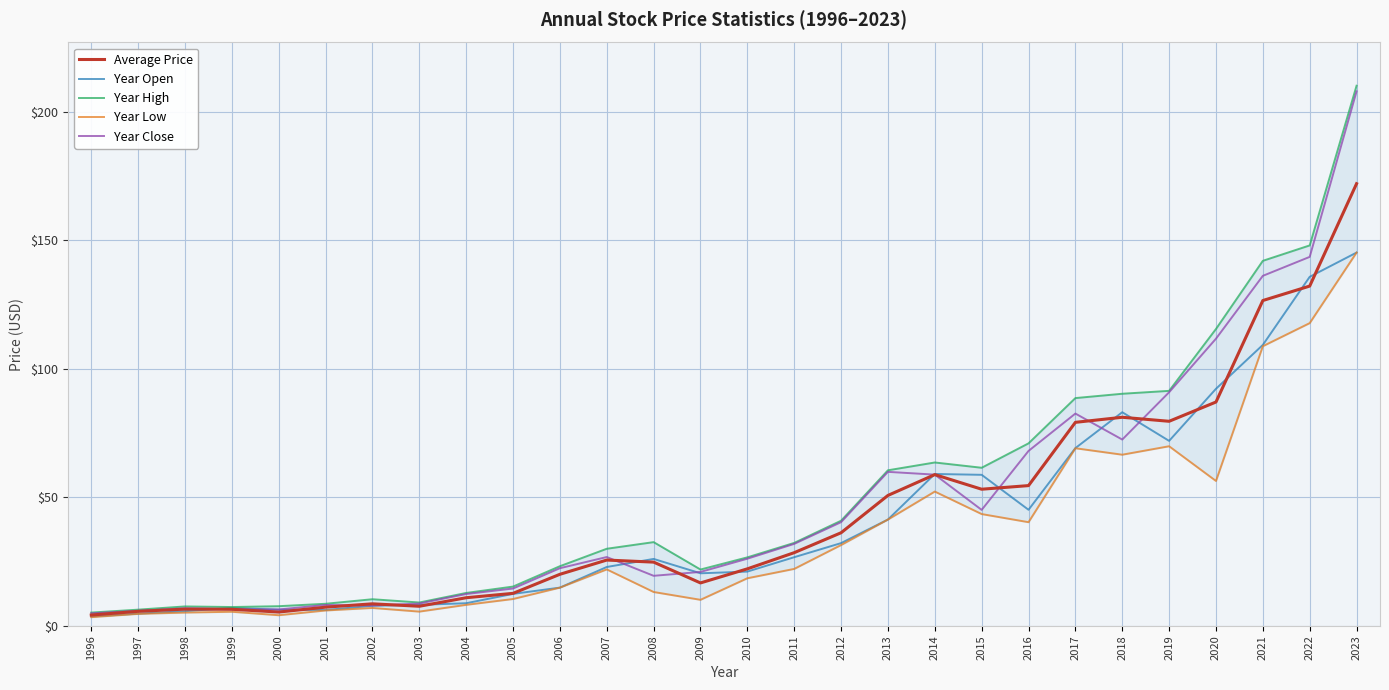

Reading left to right, what are all the values shown in this chart?

Average Price: 1996=4.2	1997=5.6	1998=6.5	1999=6.4	2000=5.4	2001=7.3	2002=8.6	2003=7.6	2004=10.9	2005=12.6	2006=20.0	2007=25.6	2008=24.8	2009=16.7	2010=22.2	2011=28.5	2012=36.2	2013=50.7	2014=58.8	2015=53.1	2016=54.5	2017=79.1	2018=81.1	2019=79.5	2020=87.0	2021=126.5	2022=132.1	2023=171.9
Year Open: 1996=3.6	1997=4.7	1998=5.7	1999=7.0	2000=6.3	2001=6.2	2002=7.8	2003=8.2	2004=8.8	2005=12.4	2006=14.9	2007=22.9	2008=26.0	2009=20.4	2010=21.1	2011=26.7	2012=32.2	2013=41.3	2014=59.1	2015=58.7	2016=45.1	2017=69.1	2018=83.1	2019=71.9	2020=92.2	2021=109.2	2022=135.7	2023=145.2
Year High: 1996=5.2	1997=6.3	1998=7.5	1999=7.3	2000=7.6	2001=8.6	2002=10.4	2003=9.1	2004=12.8	2005=15.3	2006=23.2	2007=30.0	2008=32.6	2009=21.9	2010=26.6	2011=32.3	2012=40.9	2013=60.5	2014=63.5	2015=61.5	2016=71.0	2017=88.6	2018=90.3	2019=91.4	2020=115.4	2021=141.9	2022=147.9	2023=210.0
Year Low: 1996=3.4	1997=4.7	1998=5.2	1999=5.5	2000=4.1	2001=6.0	2002=7.0	2003=5.5	2004=8.2	2005=10.4	2006=14.9	2007=22.0	2008=13.2	2009=10.1	2010=18.5	2011=22.1	2012=31.4	2013=41.3	2014=52.2	2015=43.5	2016=40.3	2017=69.1	2018=66.6	2019=69.8	2020=56.3	2021=108.7	2022=117.7	2023=145.2
Year Close: 1996=4.9	1997=5.9	1998=6.8	1999=6.5	2000=6.4	2001=8.1	2002=7.9	2003=8.7	2004=12.4	2005=14.5	2006=22.4	2007=26.8	2008=19.5	2009=21.0	2010=26.1	2011=31.9	2012=40.3	2013=59.9	2014=58.8	2015=45.1	2016=68.0	2017=82.5	2018=72.4	2019=90.8	2020=111.7	2021=136.1	2022=143.5	2023=207.8